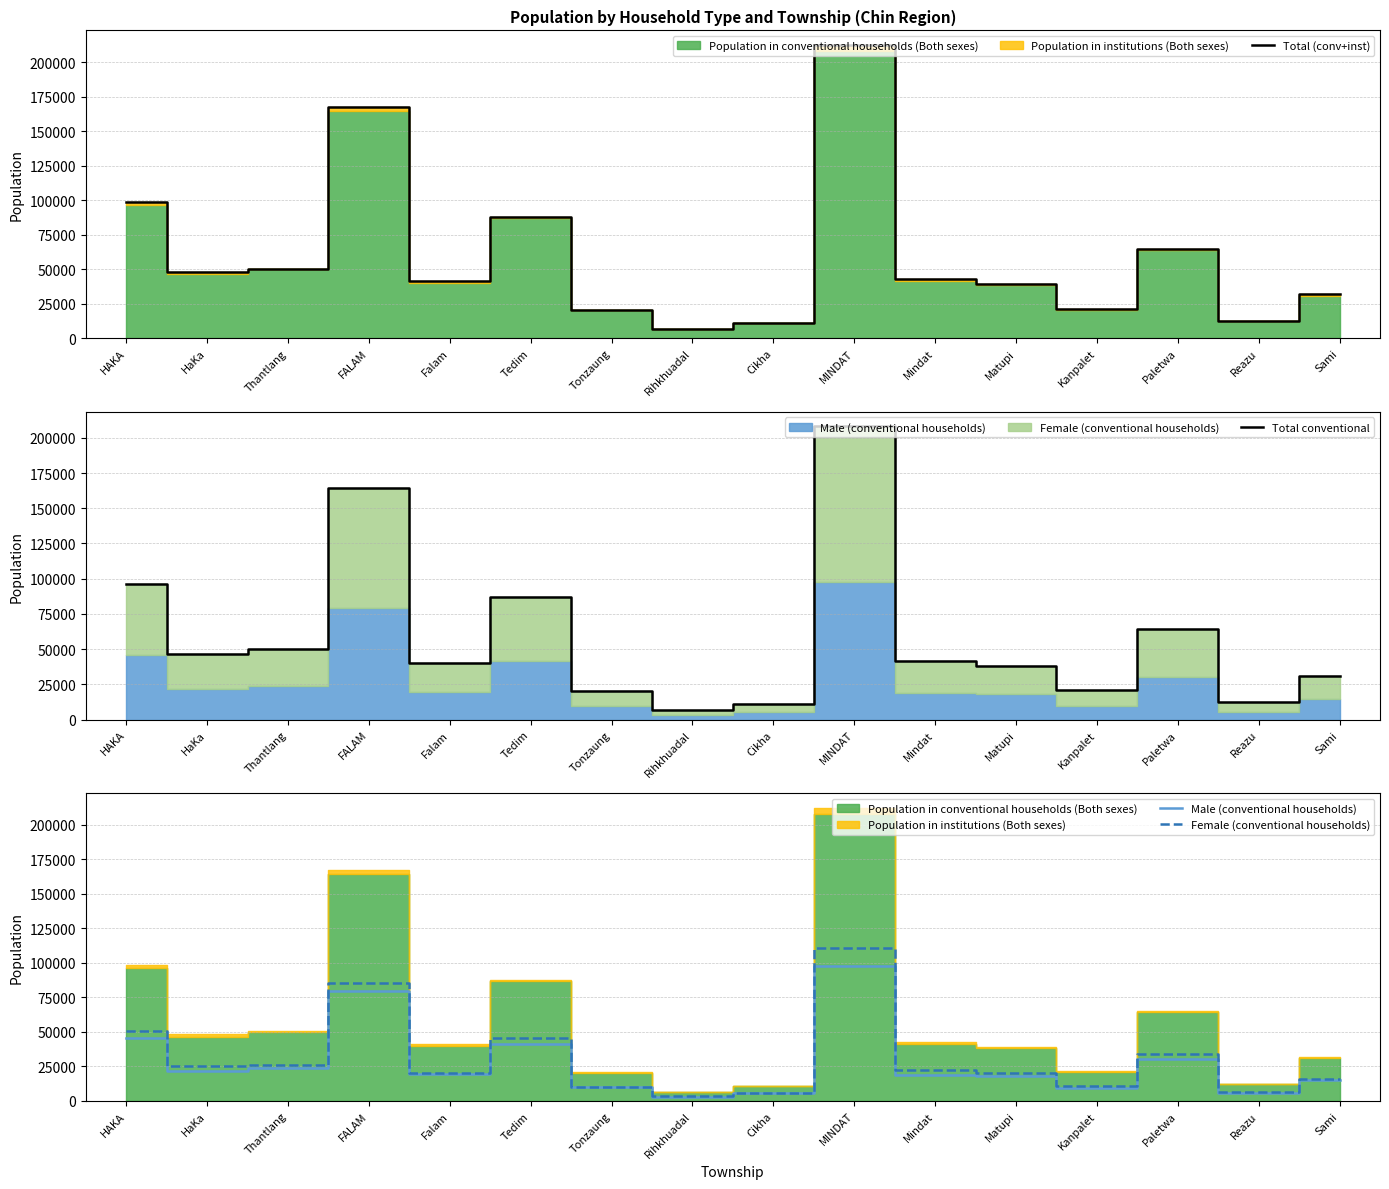

Rank the series at MINDAT from highest to lowest value.

Total (conv+inst), Total conventional, Female (conventional households), Male (conventional households)